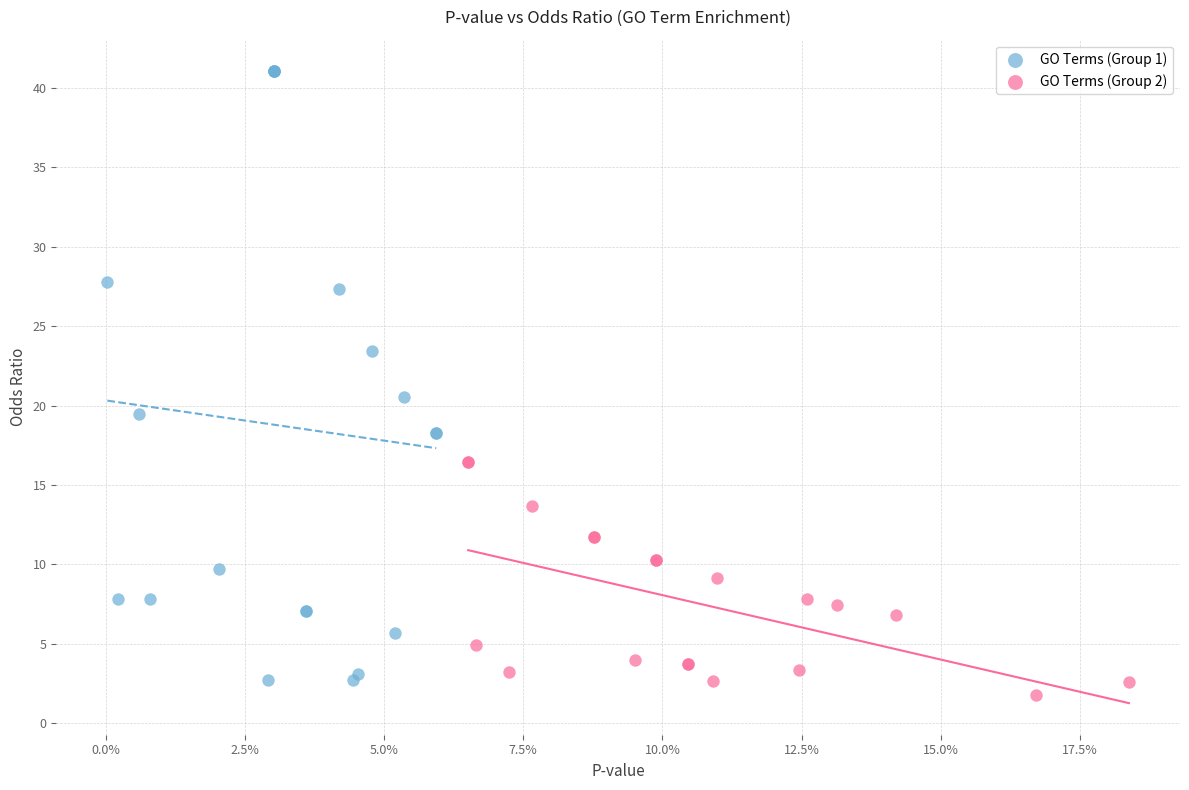

Which series has the widest spread of Y values?

GO Terms (Group 1)